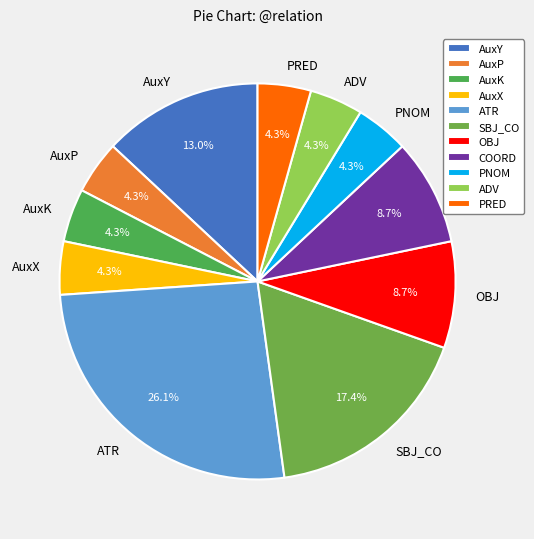

Does any single category account for the majority?

No